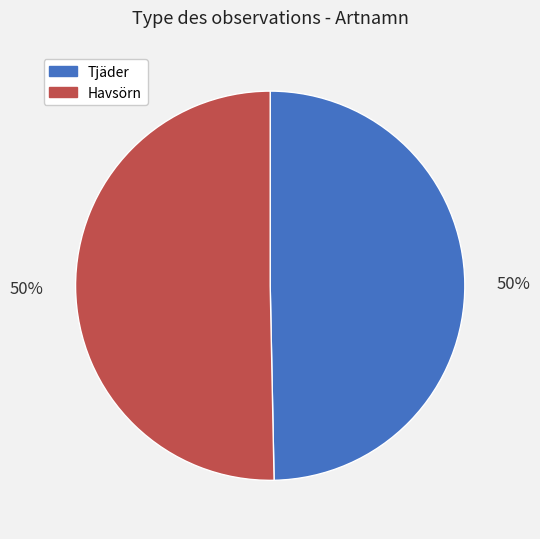

Approximately how many times larger is the value at Havsörn compared to Tjäder?

1.0